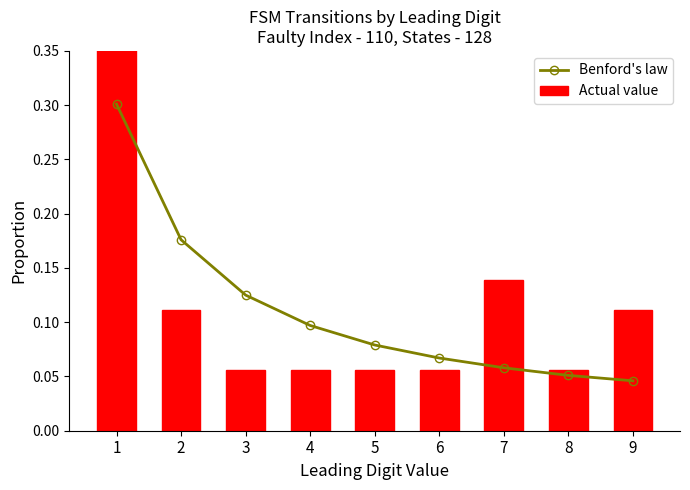

At which label does Actual value reach its peak?

1